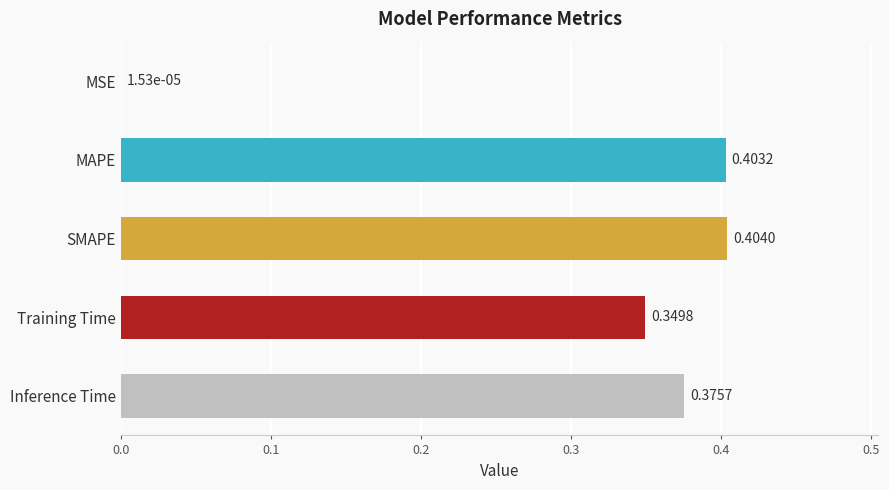

Which label corresponds to the largest value in the chart?

SMAPE